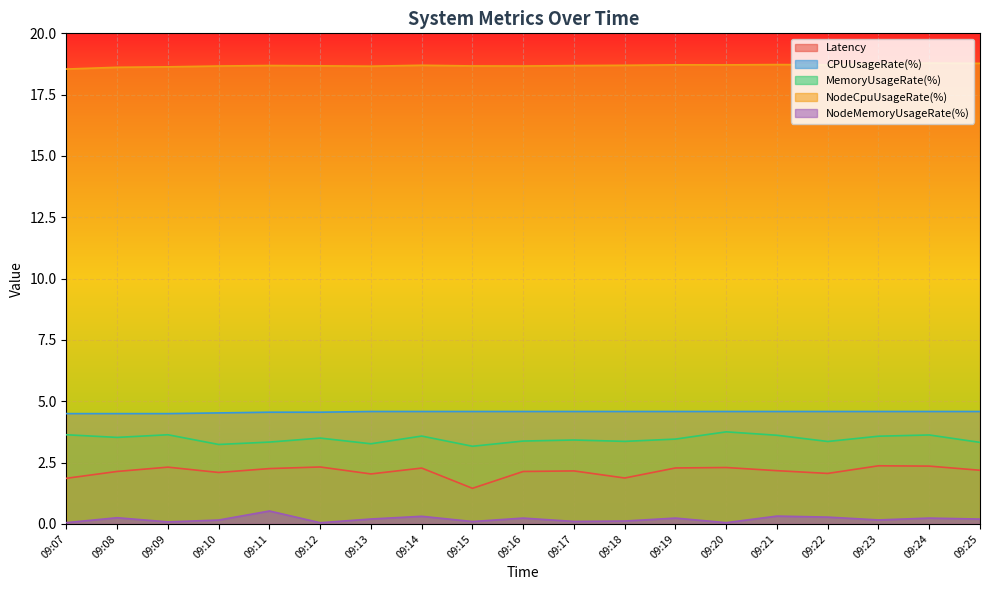

Rank the series by their maximum value, from highest to lowest.

NodeCpuUsageRate(%), CPUUsageRate(%), MemoryUsageRate(%), Latency, NodeMemoryUsageRate(%)